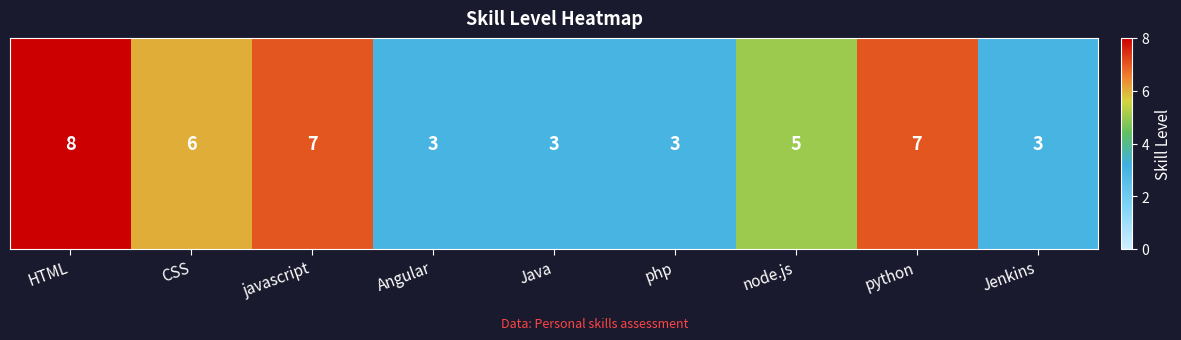

What is the difference between the maximum and minimum values?

5